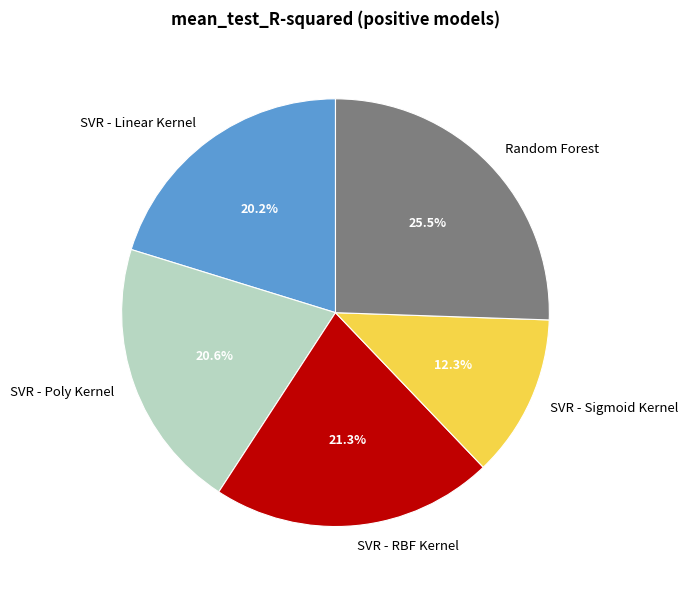

To the nearest percent, what is the combined percentage of SVR - Linear Kernel and SVR - Poly Kernel?

41%